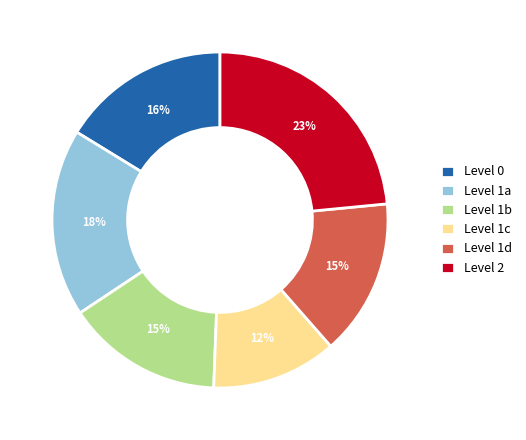

Which slice is the smallest?

Level 1c